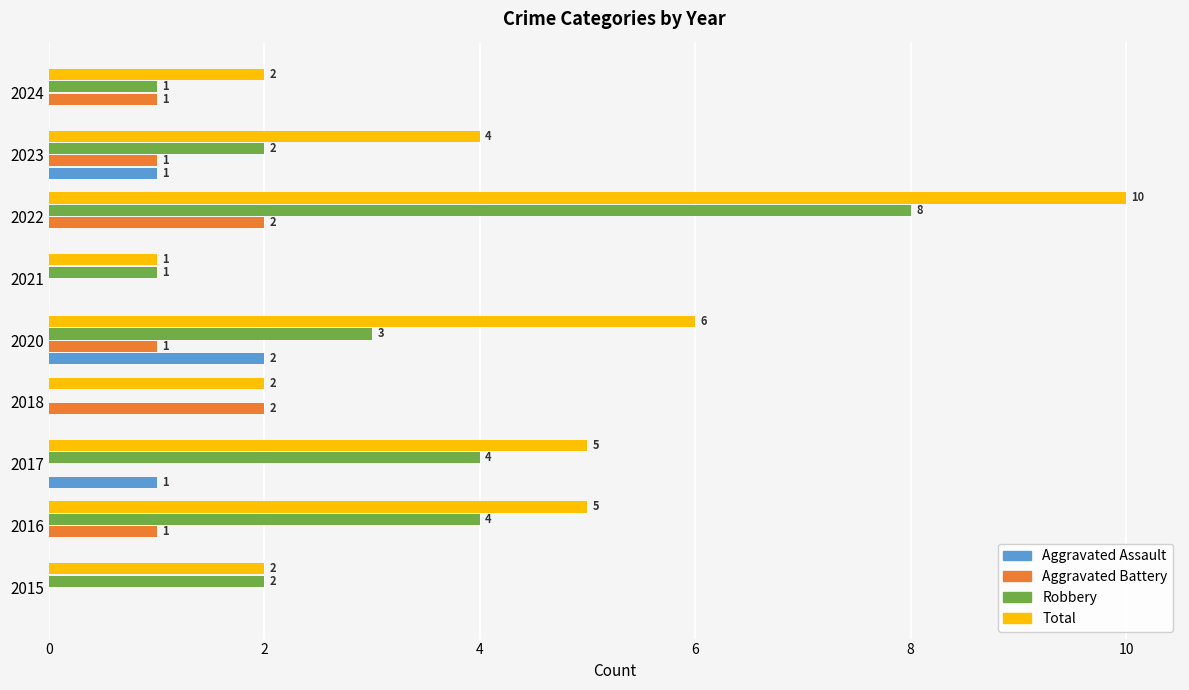

Between 2017 and 2018, which series saw the biggest shift?

Robbery